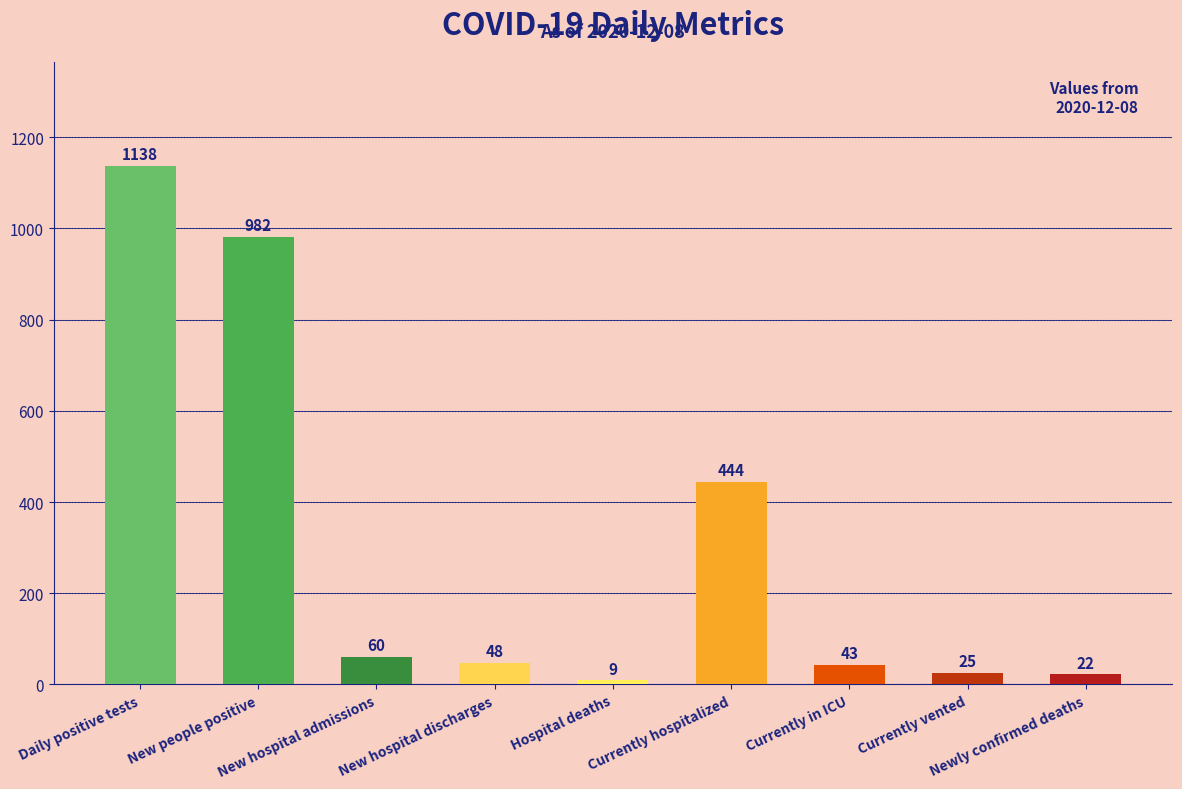

How many series are shown in this chart?

1